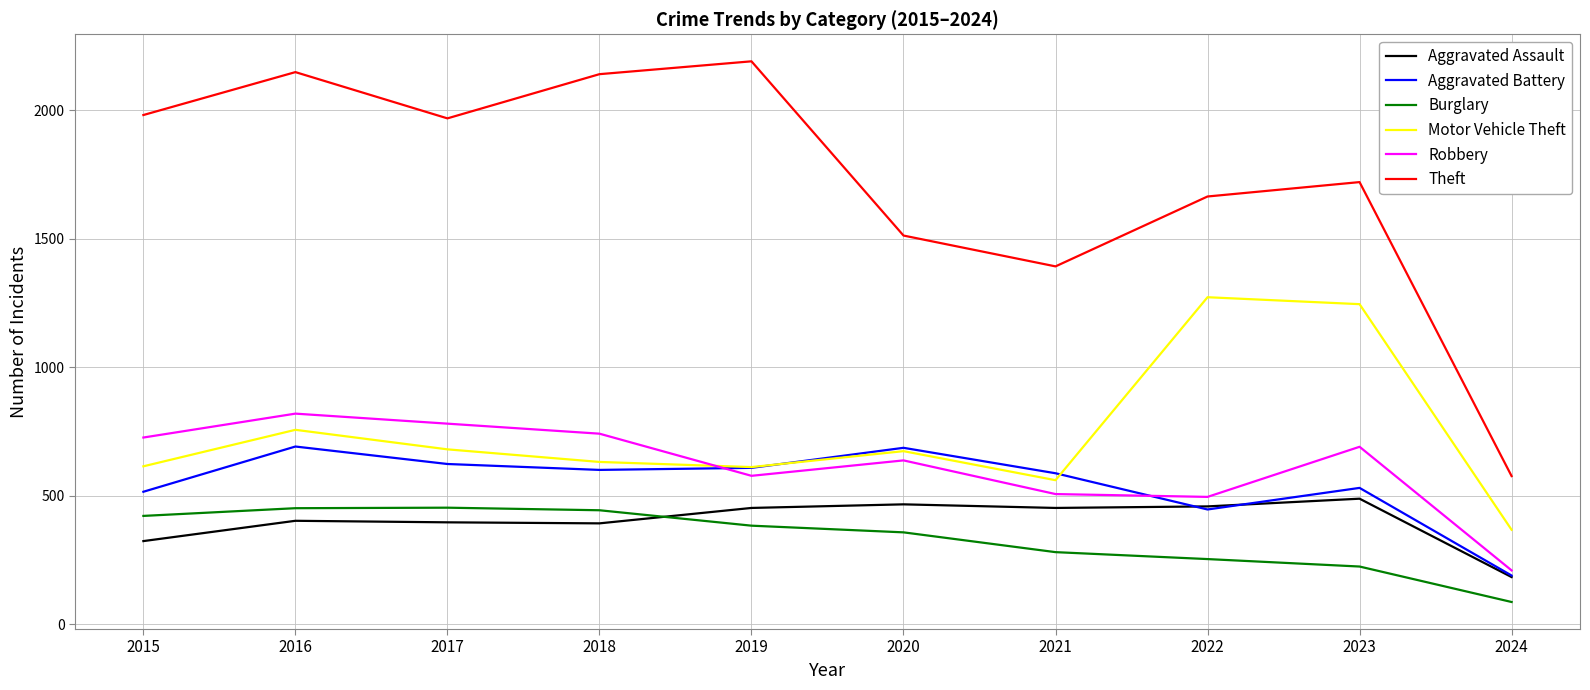

How many values in the Aggravated Battery series are below 600?

5